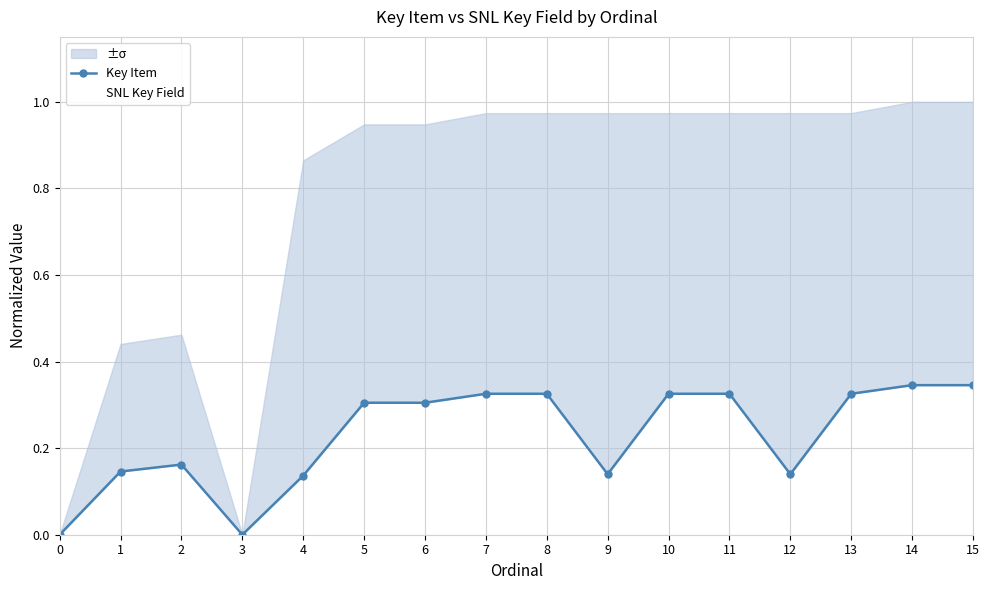

The value of SNL Key Field at 14 is 1.0. True or false?

True